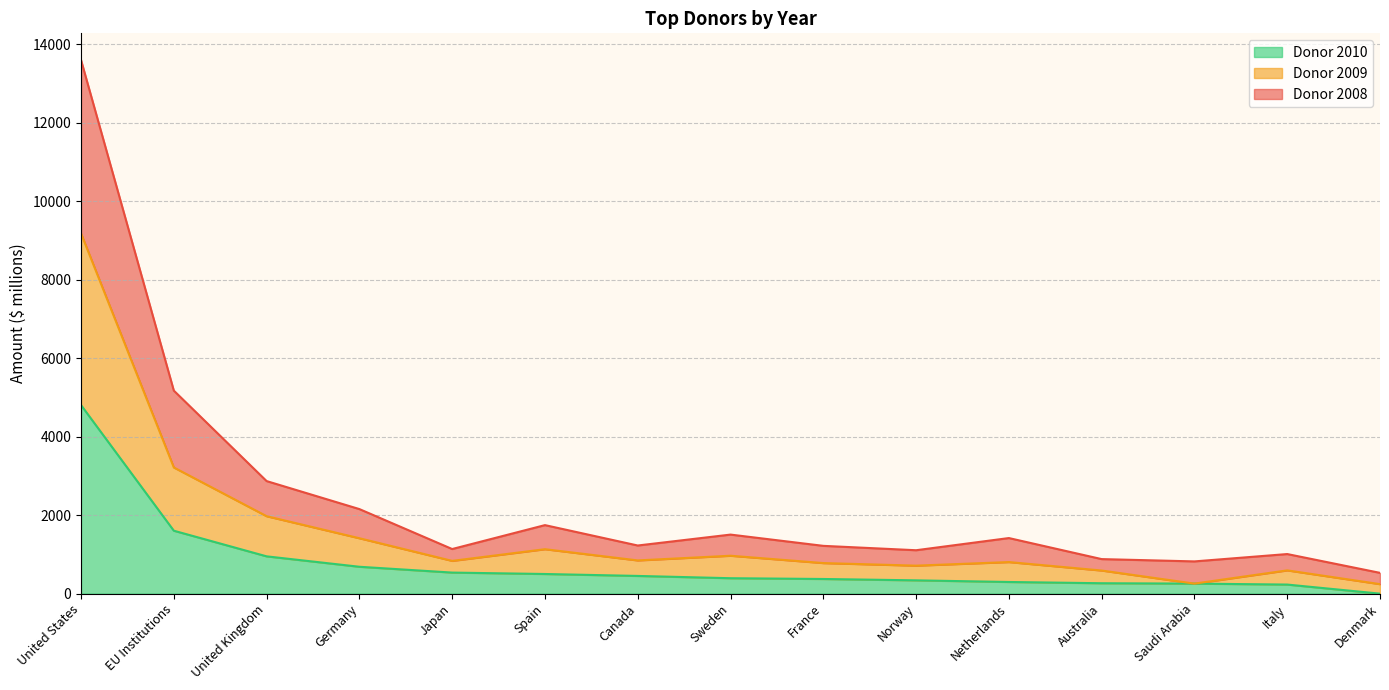

Is the value of Donor 2010 at United States greater than the value of Donor 2009 at Denmark?

Yes